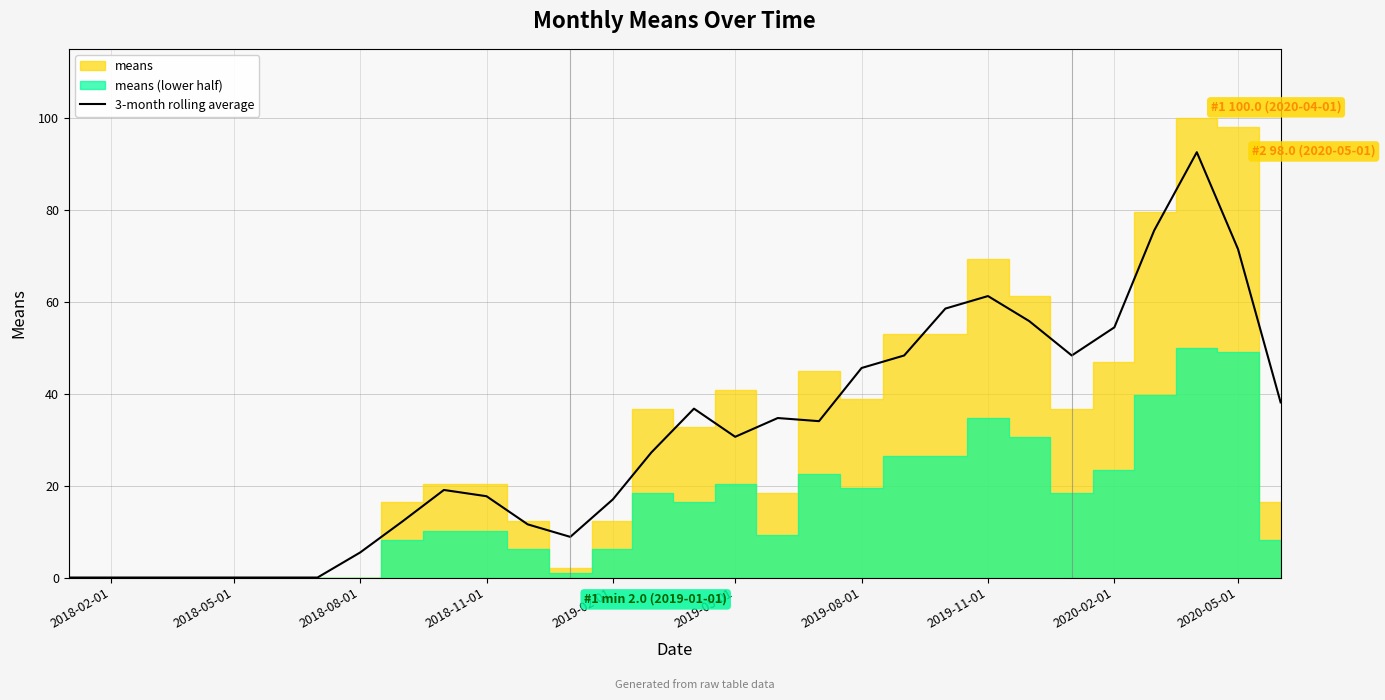

What is the maximum value for 3-month rolling average?

92.5